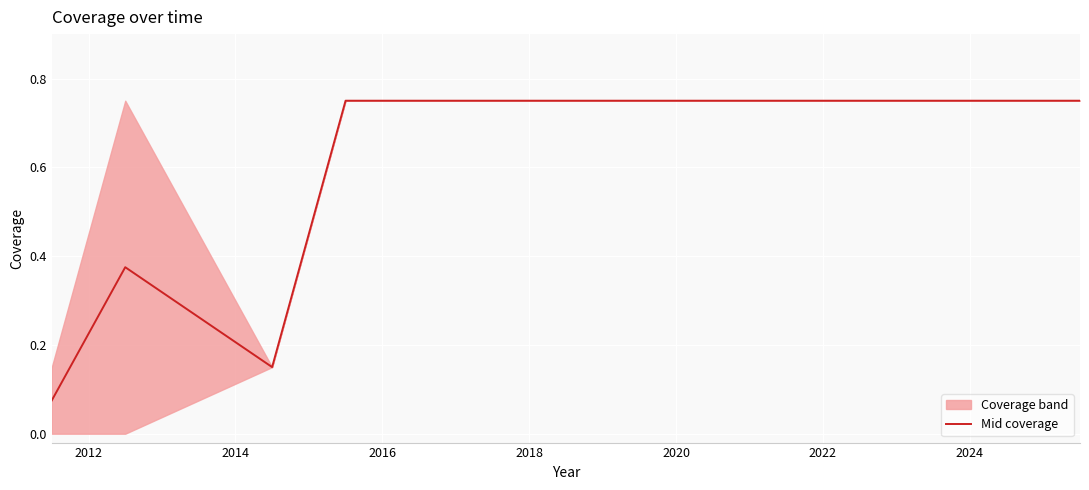

What is the value of the 8th point from the left?

0.8